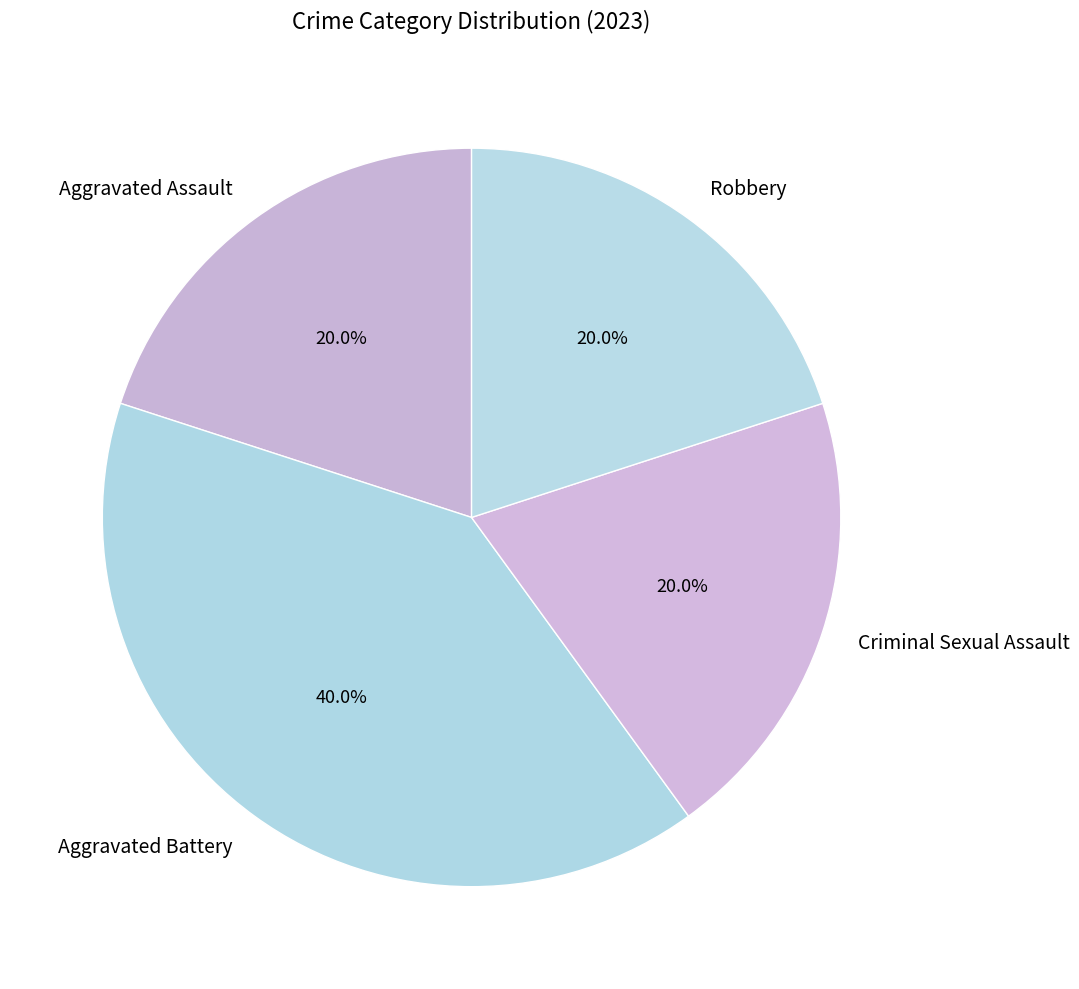

What is the ratio of the value at Robbery to the value at Aggravated Battery?

0.5